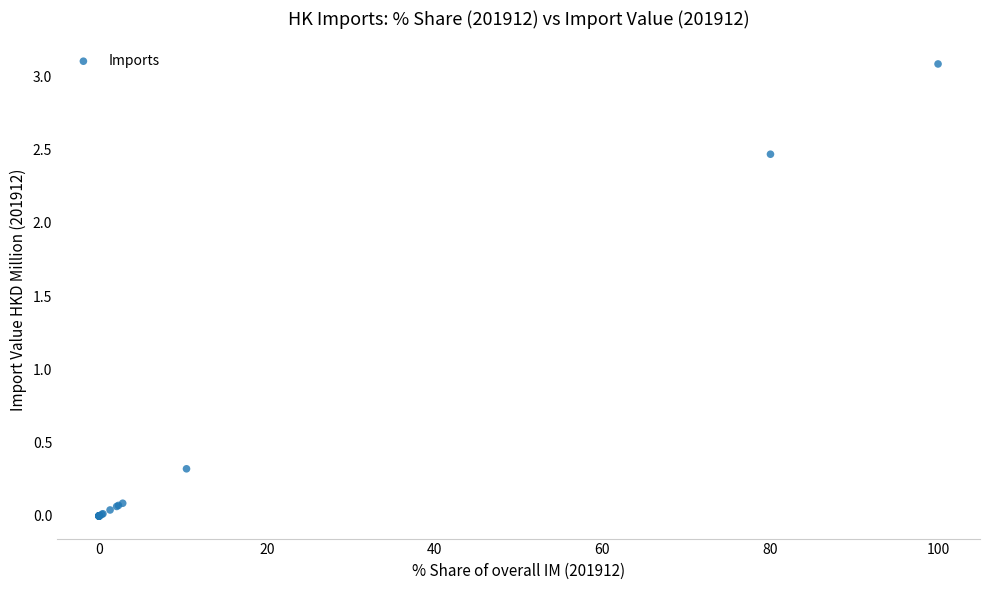

What Y value in the scatter plot is closest to 1?

0.3